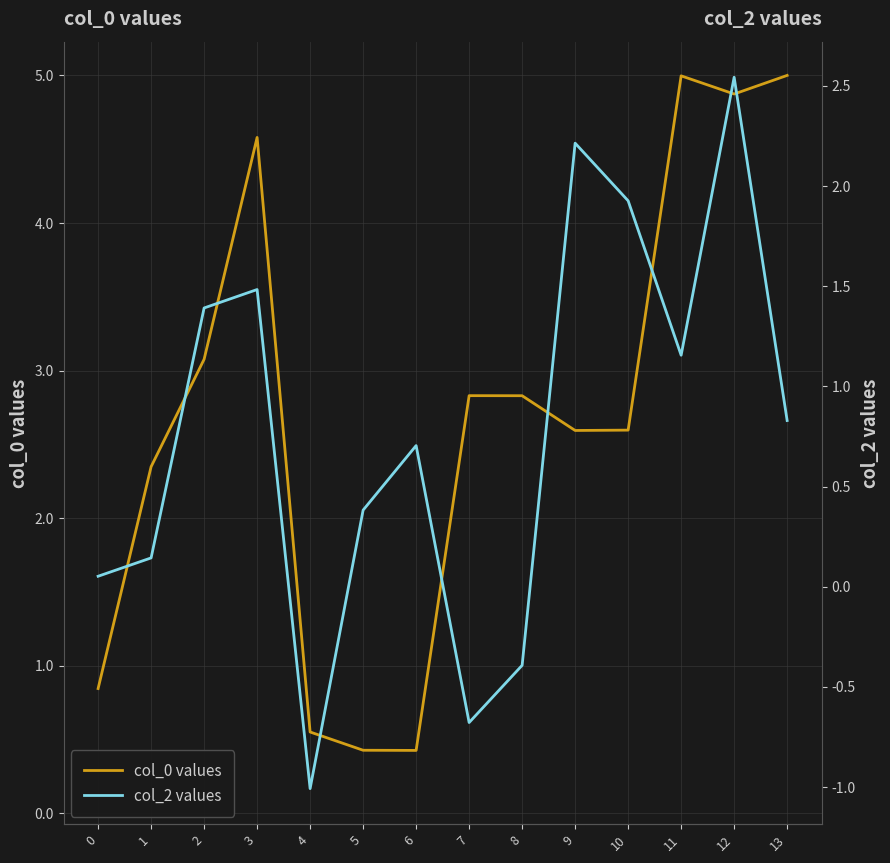

How many times do col_0 values and col_2 values cross each other?

2